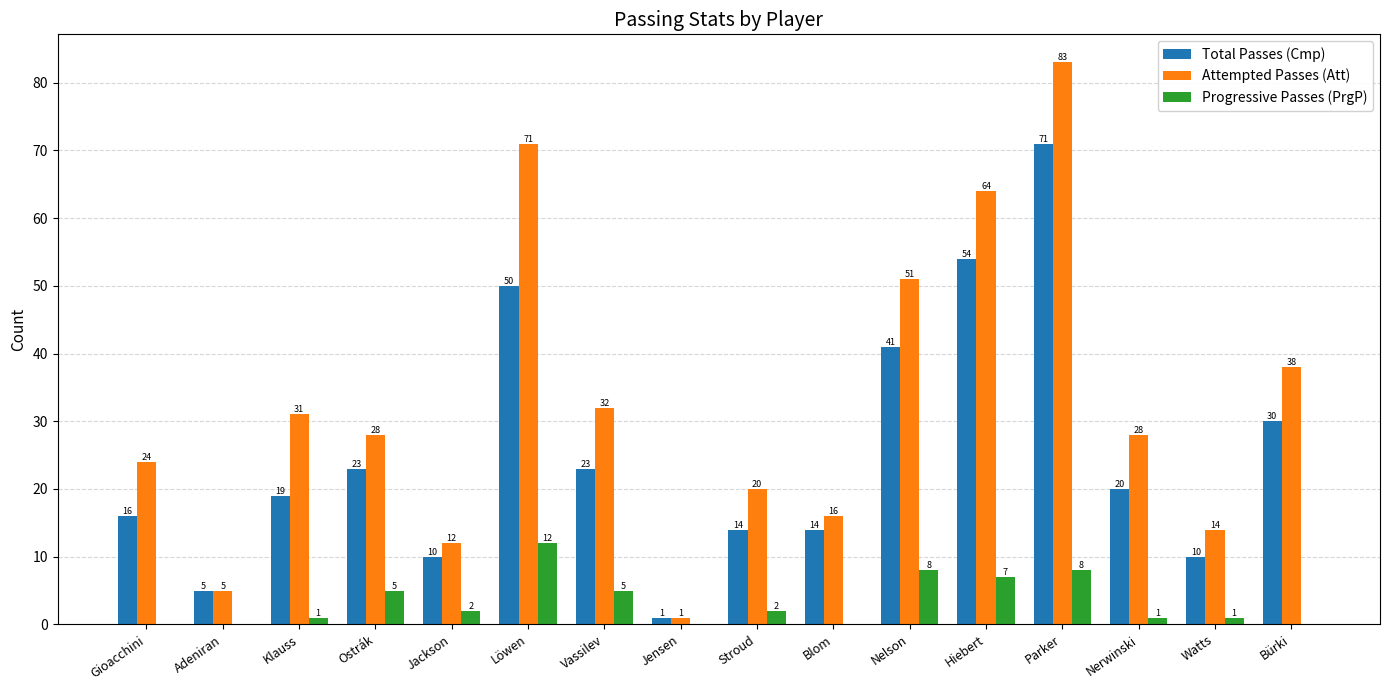

Between Löwen and Vassilev, which series saw the biggest shift?

Attempted Passes (Att)